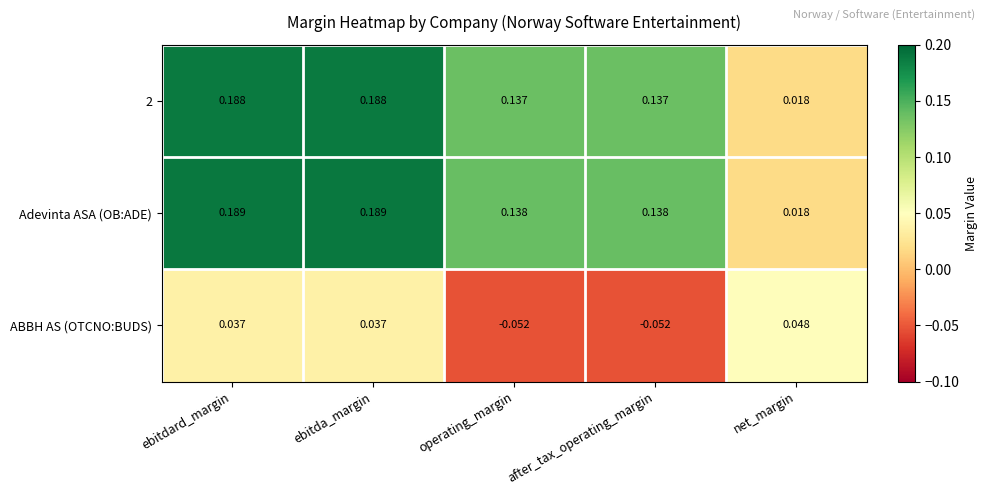

Which category has the lowest value in the Adevinta ASA (OB:ADE) series?

net_margin